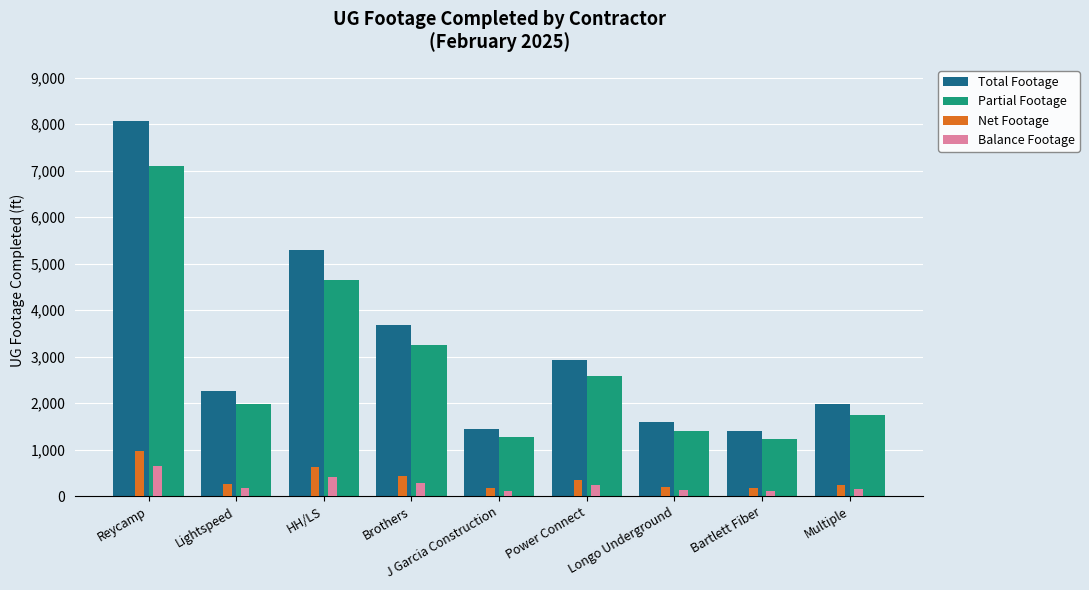

What is the difference between the maximum and minimum values in the Balance Footage series?

533